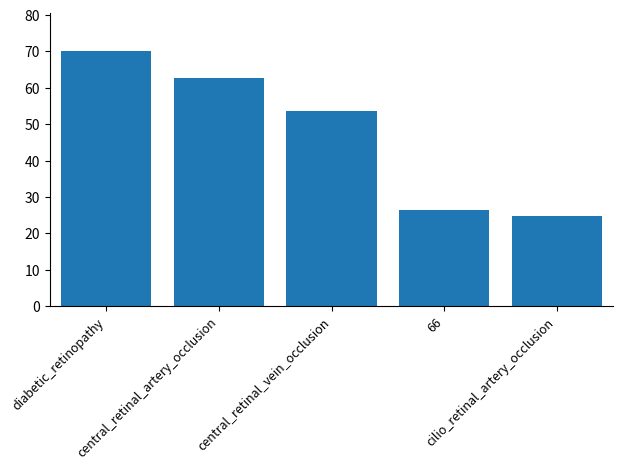

What is the value of the 1st bar from the left?

70.0